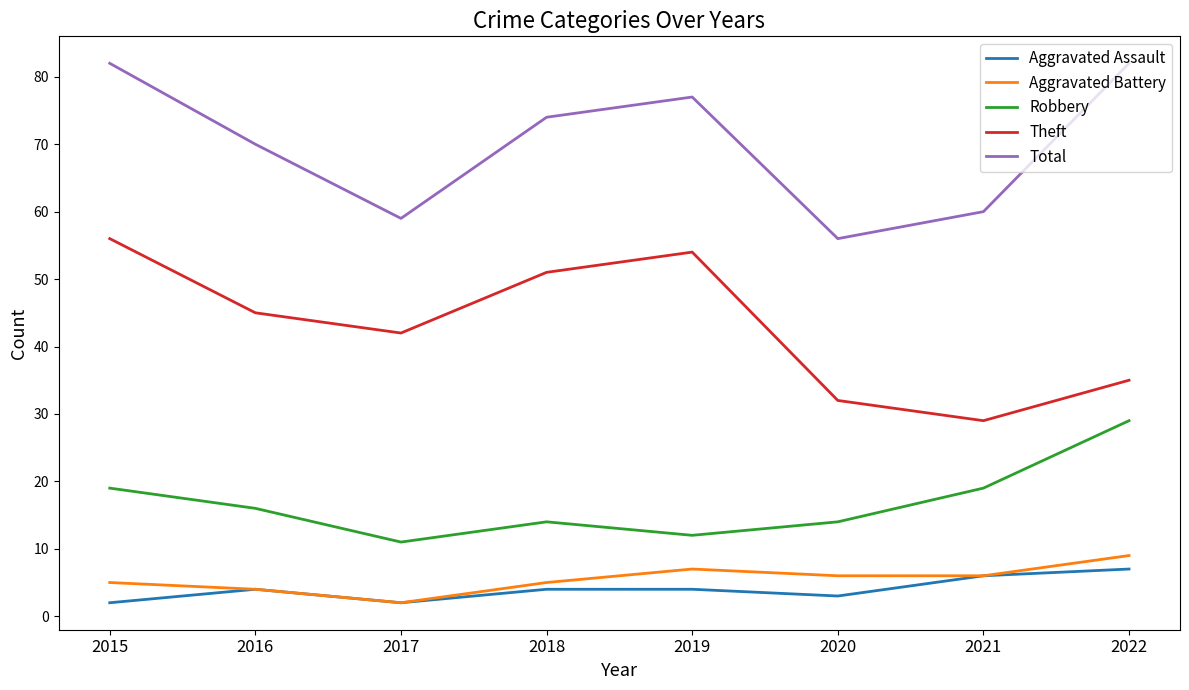

How many lines are shown in the chart?

5